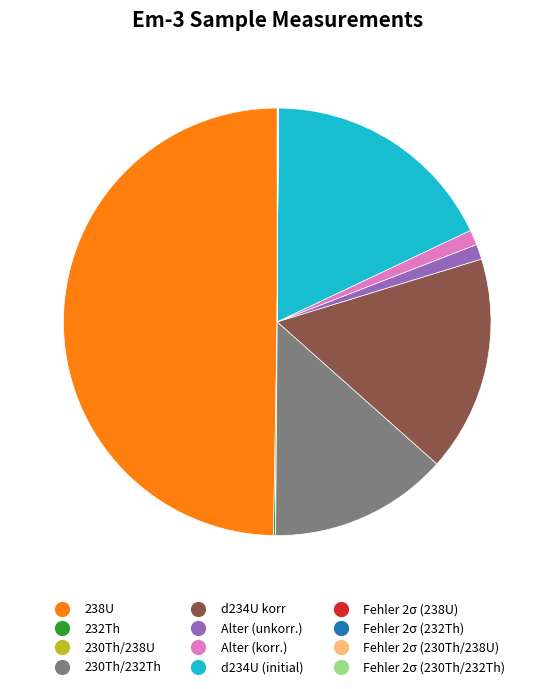

Is it true that d234U (initial) is 8% of the pie?

False